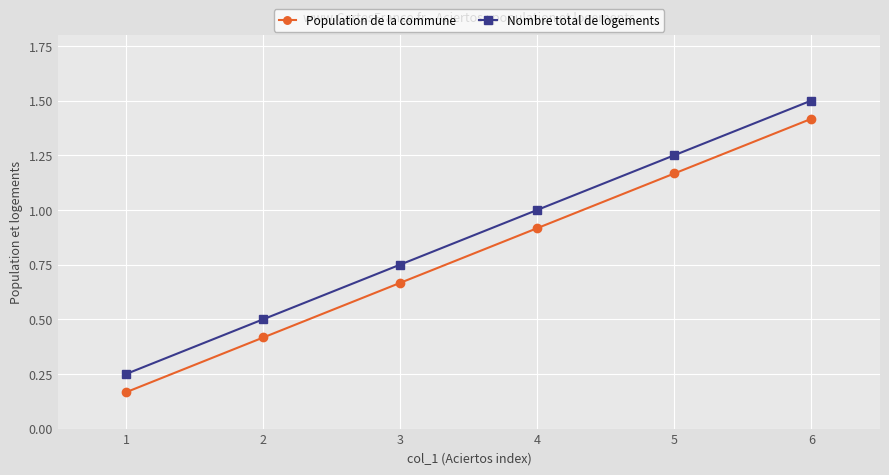

True or false: Nombre total de logements has a value of 0.5 at 2.

True